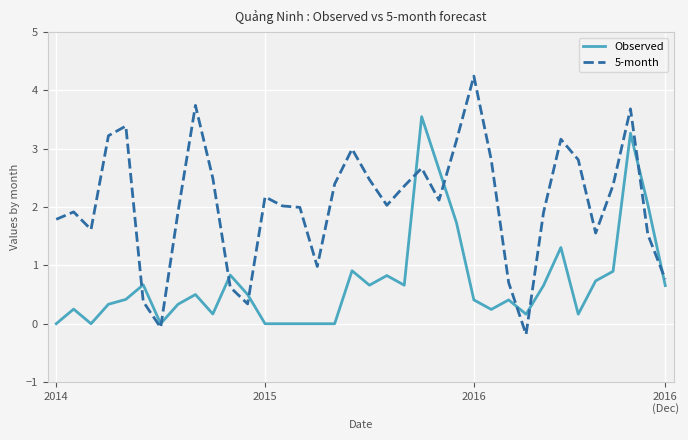

True or false: 5-month and Observed intersect in this chart.

True